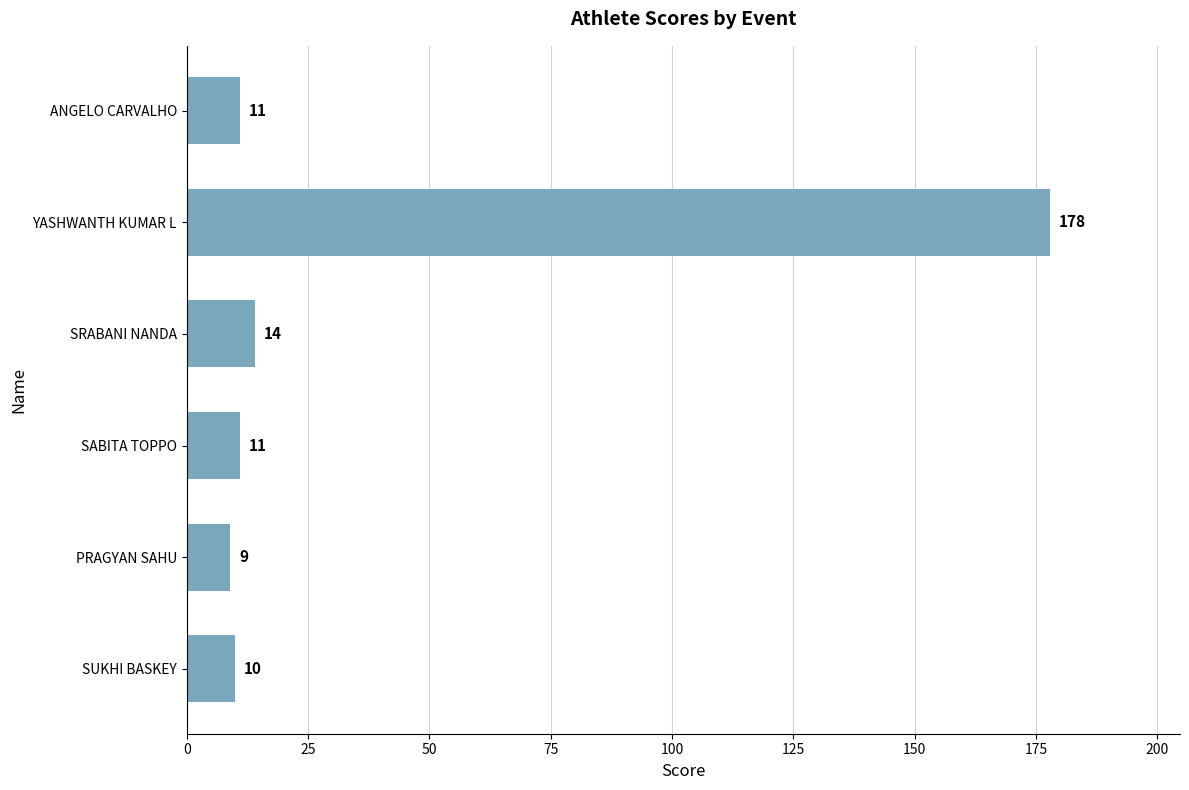

What is the ratio of the value at ANGELO CARVALHO to the value at SUKHI BASKEY?

1.1